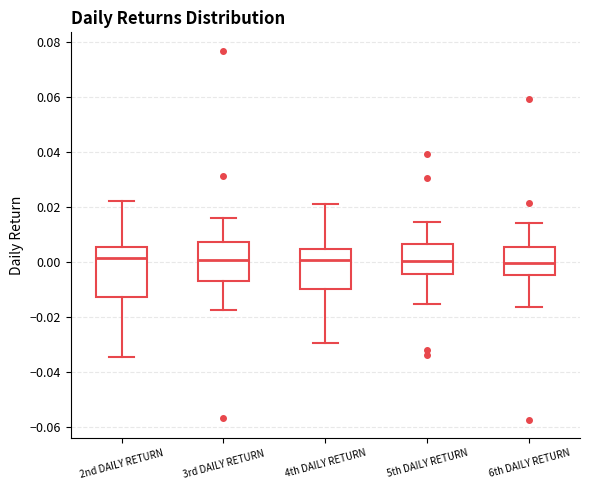

Where is the lower edge of the box for 3rd DAILY RETURN on the y-axis? The values are not printed on the chart, so give them approximately, as read against the axis.

-0.006